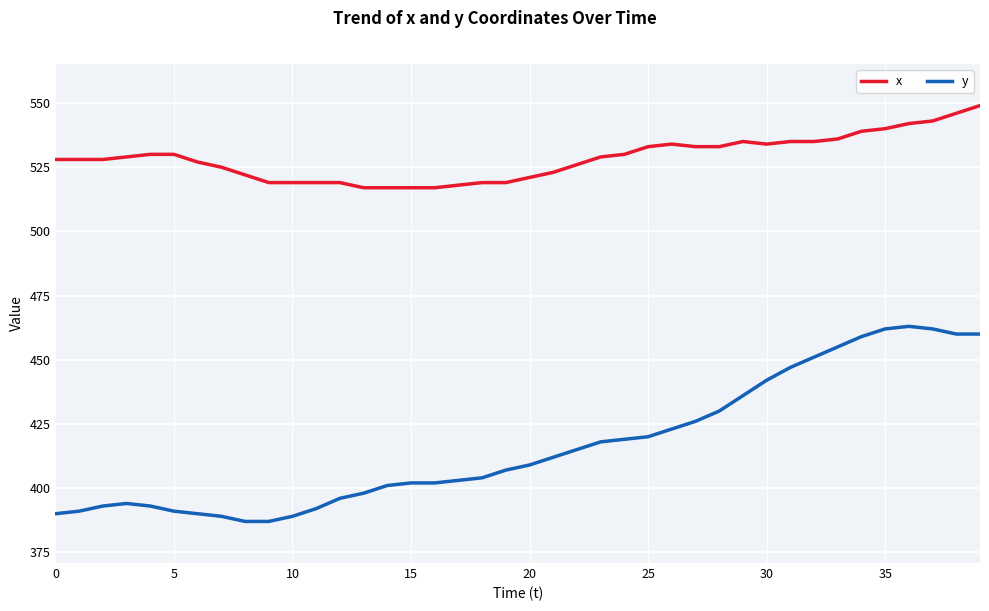

Which series has the largest total across all categories?

x